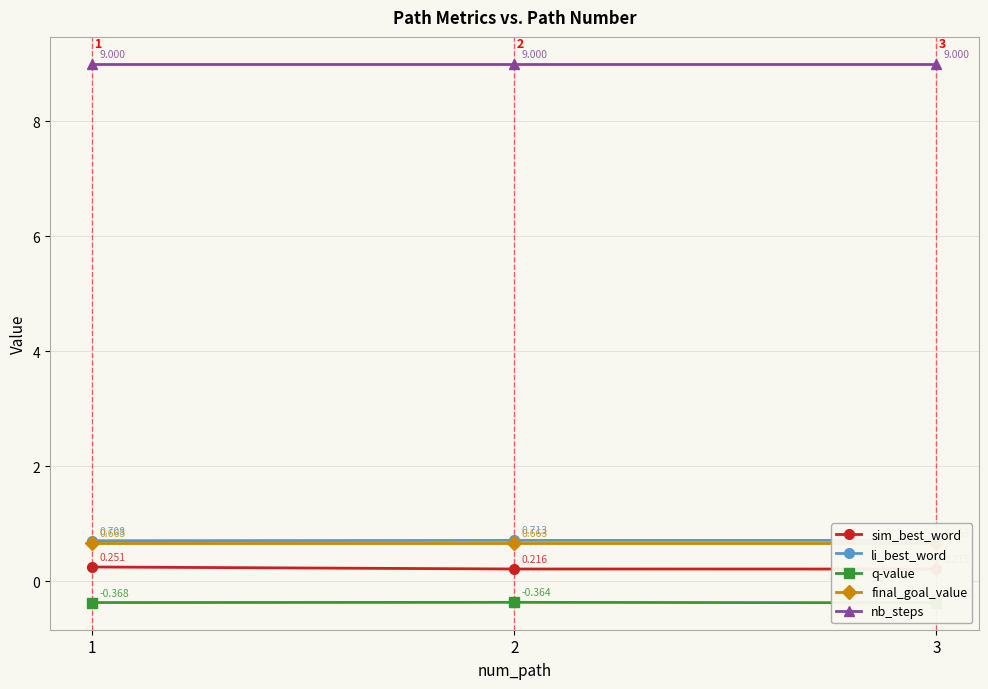

Which category has the lowest value in the nb_steps series?

1